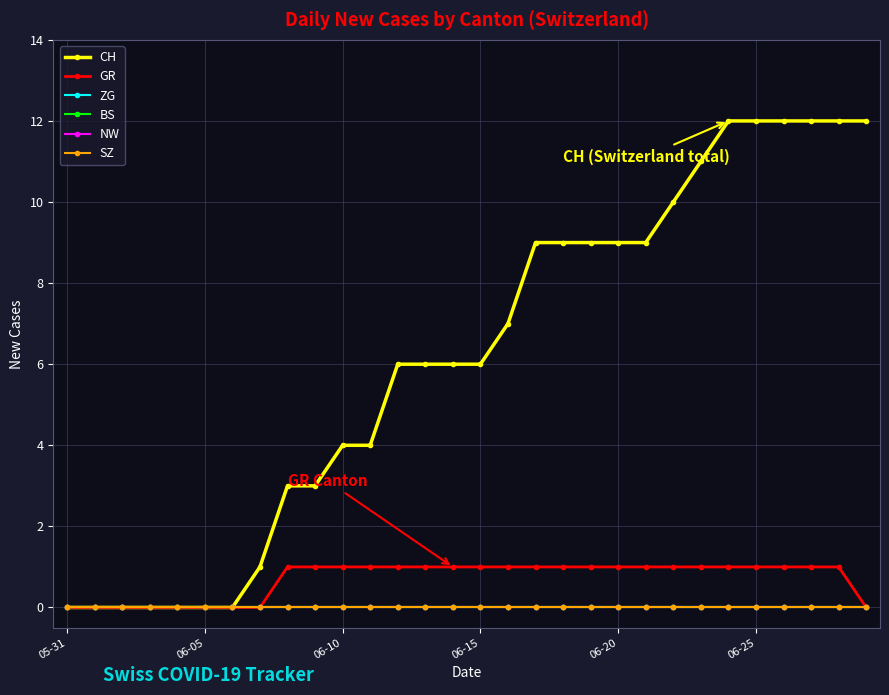

At which label does NW reach its peak?

05-31